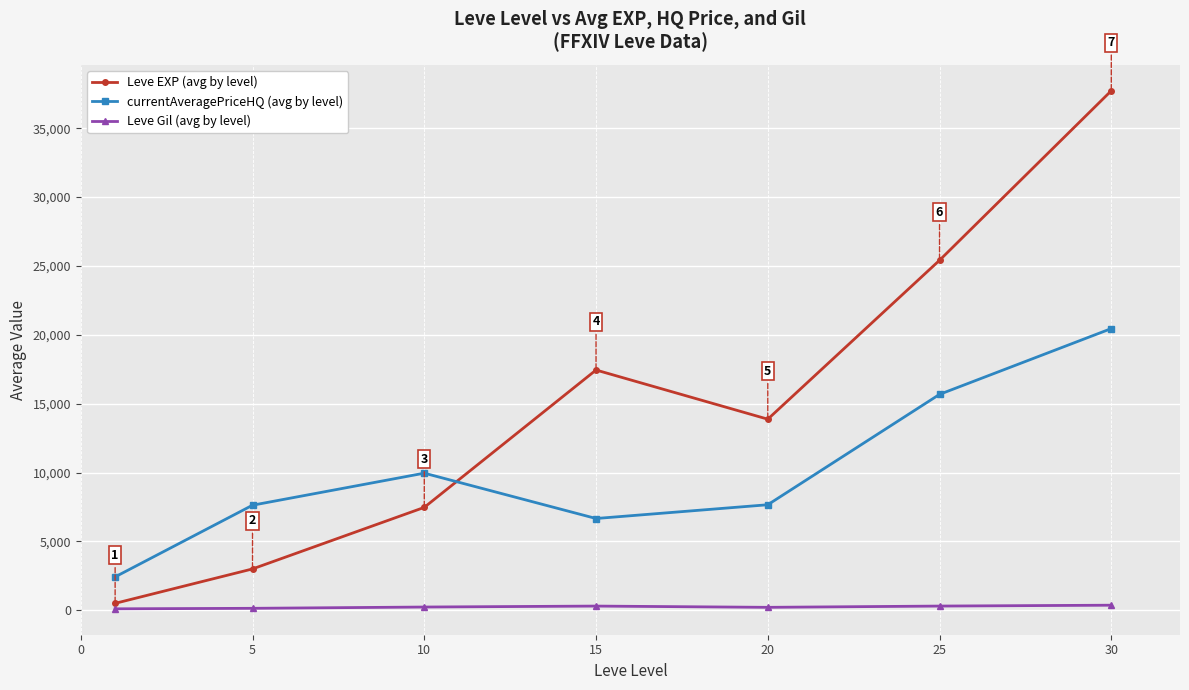

Which series has the widest spread of values?

Leve EXP (avg by level)